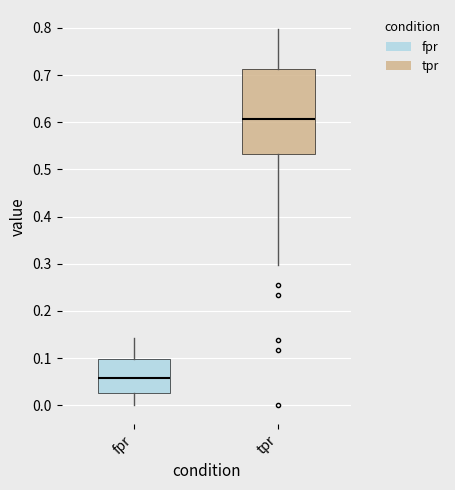

Which box is the tallest, from its lower edge to its upper edge?

tpr